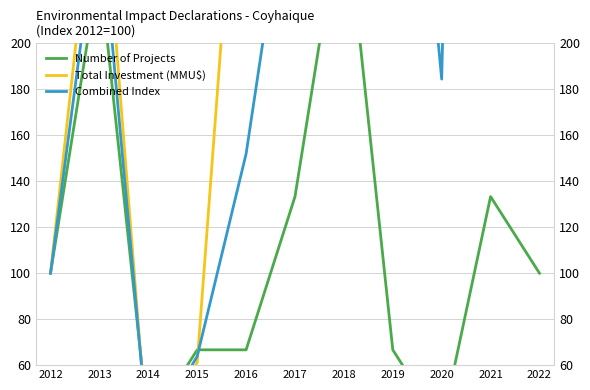

List the labels in order of Combined Index value, smallest first.

2014, 2015, 2012, 2016, 2020, 2013, 2017, 2019, 2022, 2021, 2018